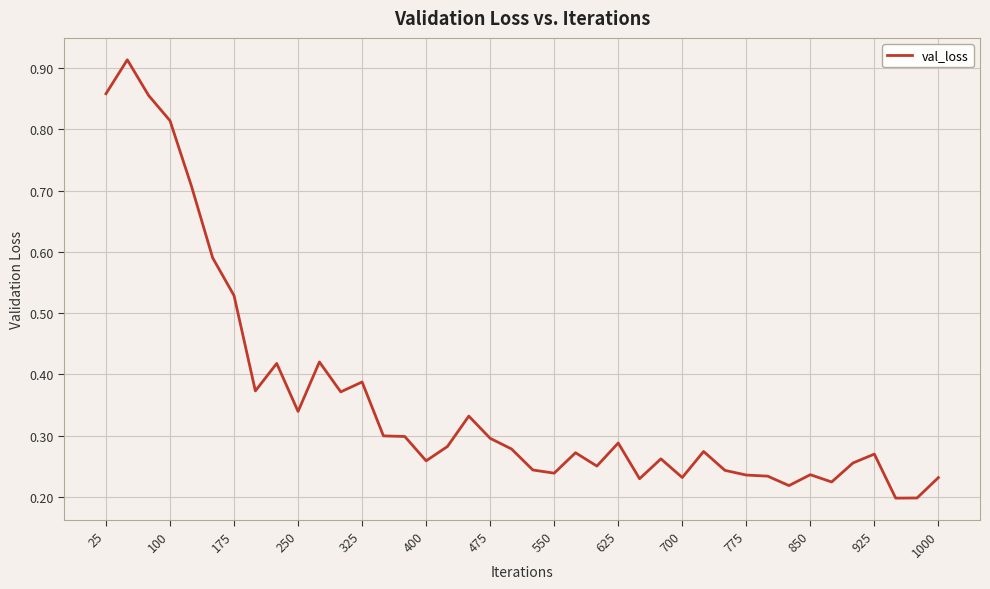

How many points are higher than both their immediate neighbors (excluding endpoints)?

11